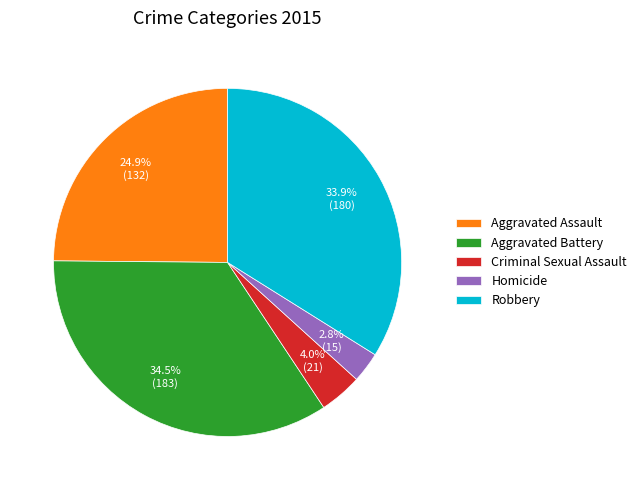

Between Homicide and Robbery, which is larger?

Robbery